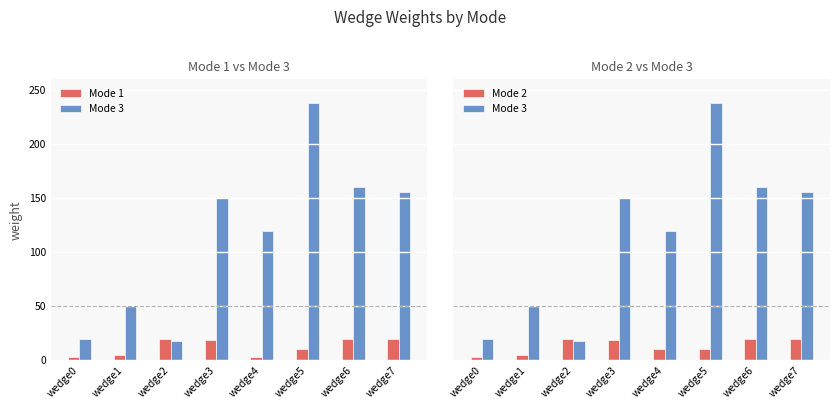

At which label does Mode 1 first exceed 19?

wedge2